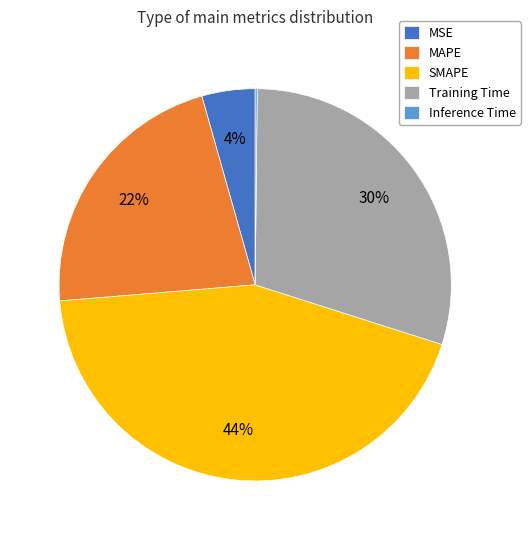

What percentage is the Training Time slice, to the nearest percent?

30%